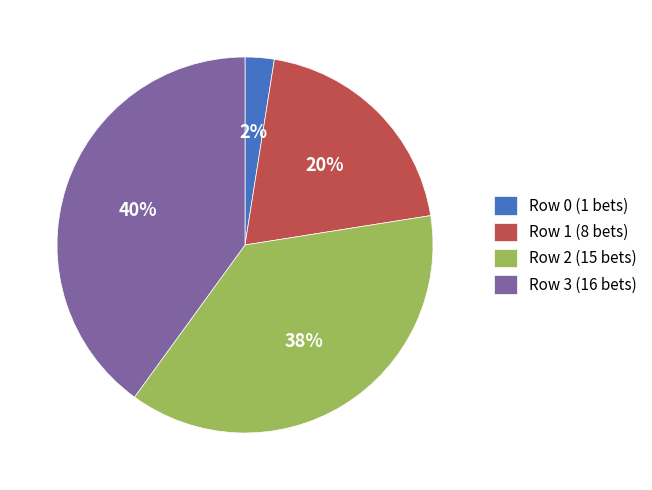

Is Row 2 the majority of the pie?

No